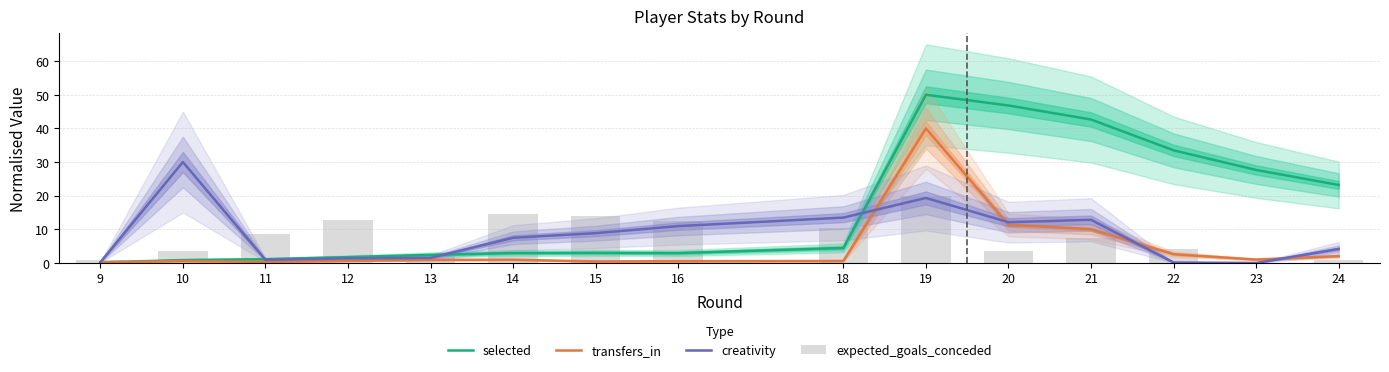

What are all the series names shown in the legend?

selected, transfers_in, creativity, expected_goals_conceded